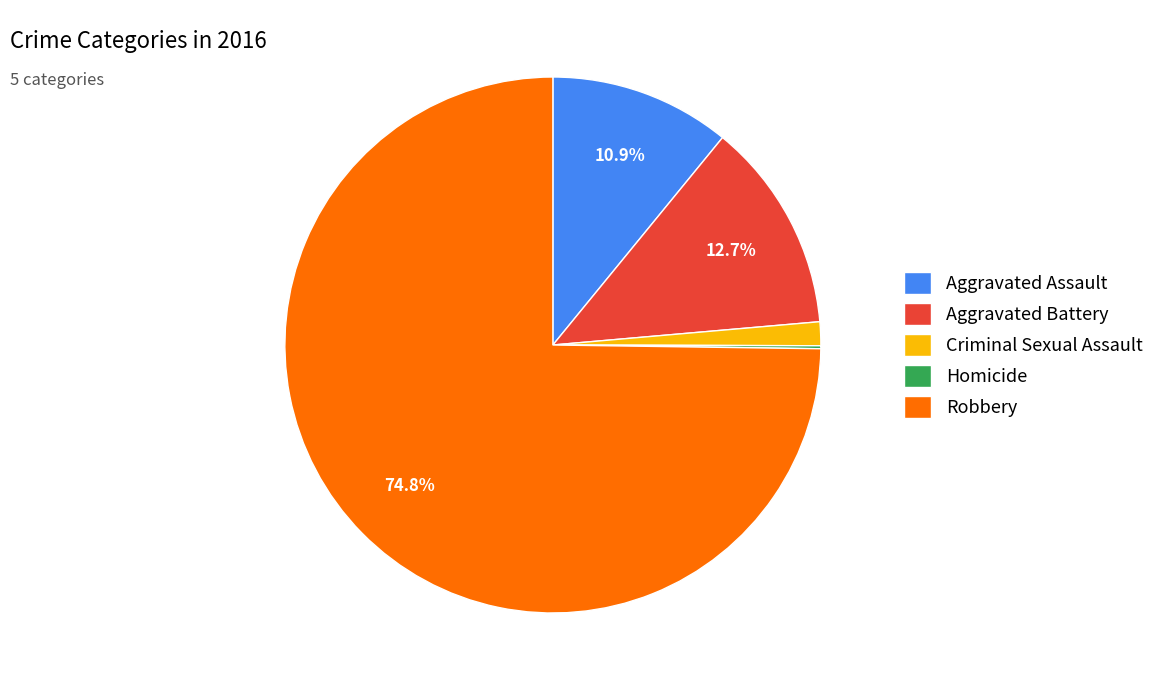

Is it true that Aggravated Assault is 18% of the pie?

False